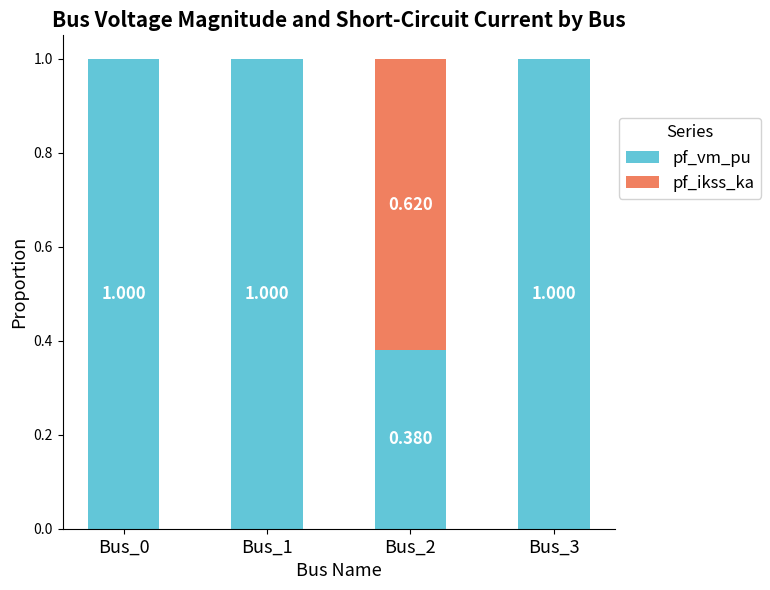

Are the bars grouped side by side (vs. stacked)?

No